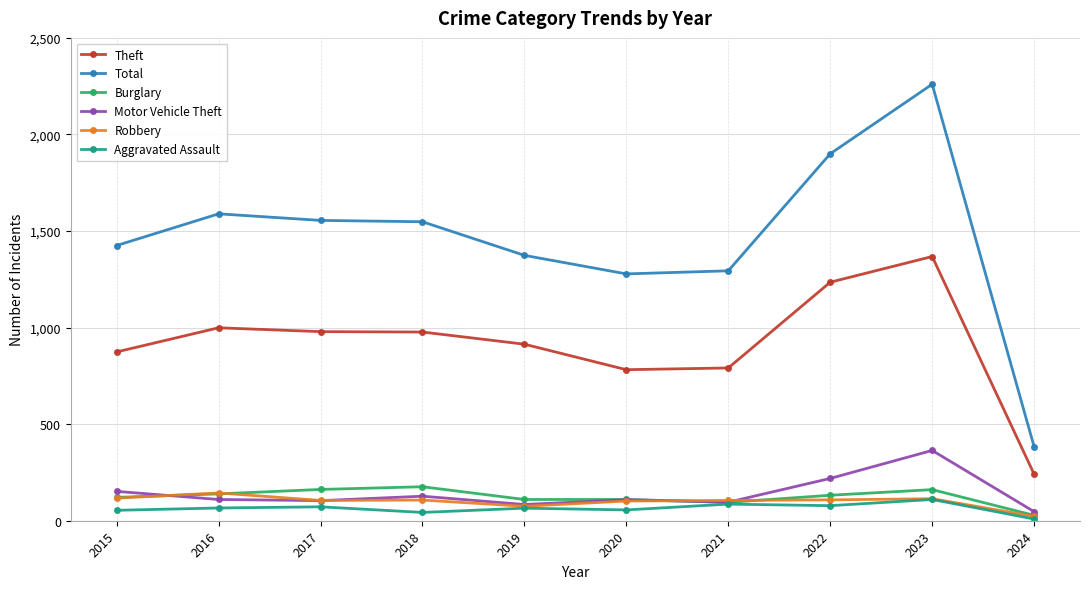

Is this an area chart (filled region under the line)?

No